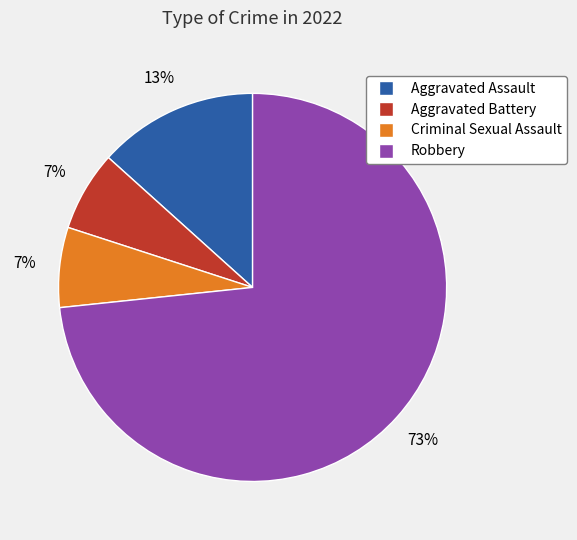

Which slice is the largest?

Robbery